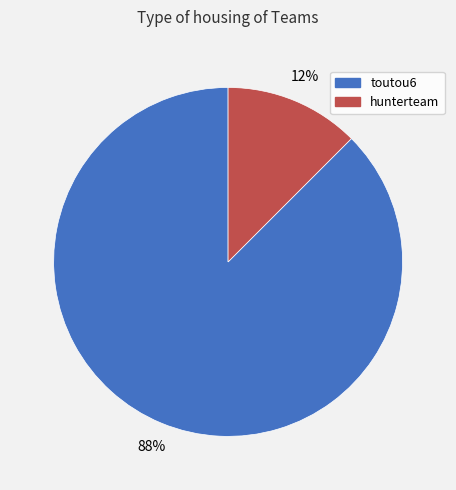

The hunterteam slice represents 12% of the pie. True or false?

True